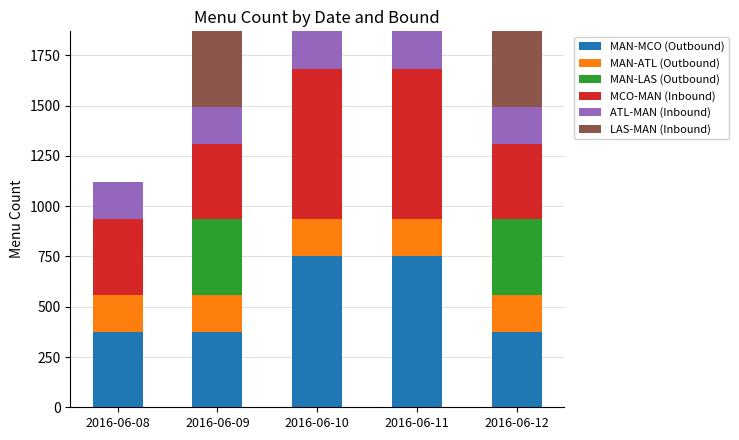

What is the highest value of the MAN-MCO (Outbound) series?

750